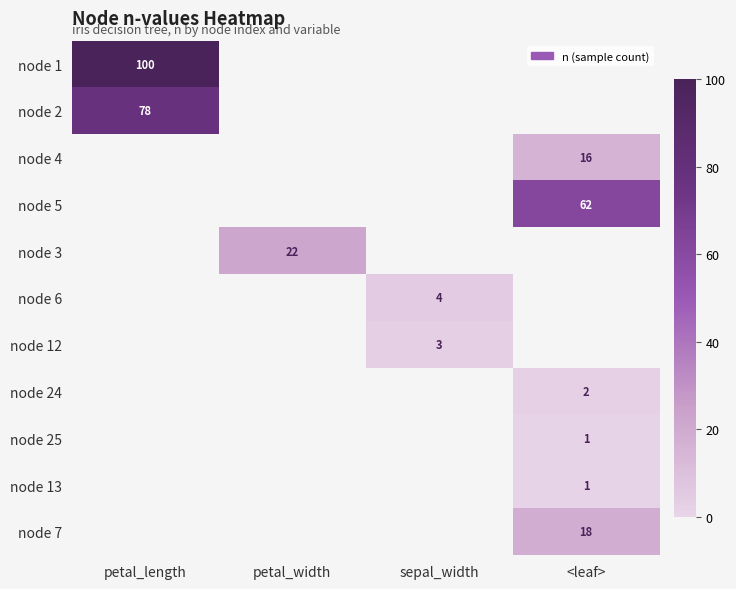

At how many categories does at least one series exceed 2?

4